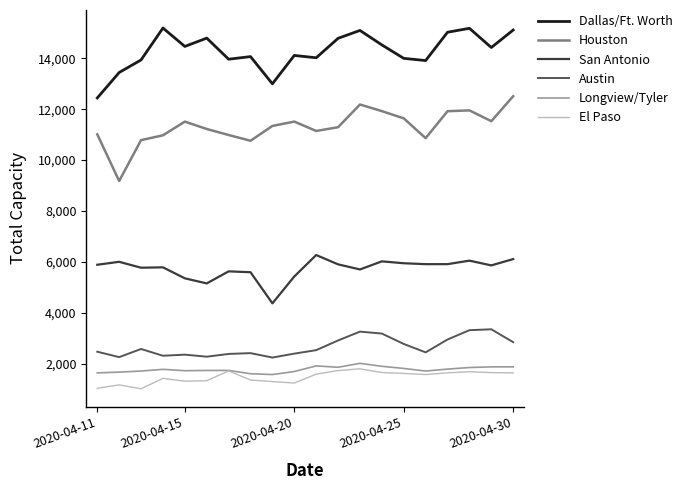

True or false: Longview/Tyler and Austin cross at least once.

False